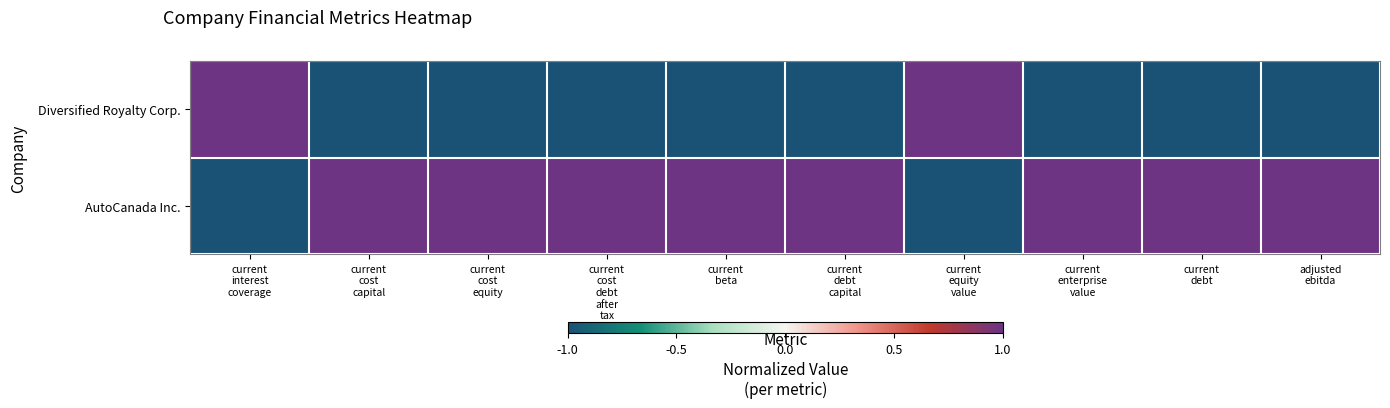

Reading right to left, list all the values displayed in this chart.

Diversified Royalty Corp.: adjusted
ebitda=-1	current
debt=-1	current
enterprise
value=-1	current
equity
value=1	current
debt
capital=-1	current
beta=-1	current
cost
debt
after
tax=-1	current
cost
equity=-1	current
cost
capital=-1	current
interest
coverage=1
AutoCanada Inc.: adjusted
ebitda=1	current
debt=1	current
enterprise
value=1	current
equity
value=-1	current
debt
capital=1	current
beta=1	current
cost
debt
after
tax=1	current
cost
equity=1	current
cost
capital=1	current
interest
coverage=-1